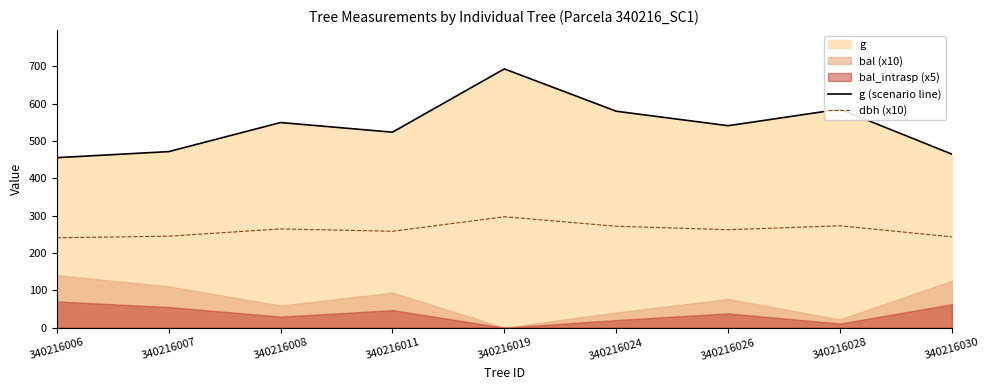

The g (scenario line) series shows 382.3 at 340216008. True or false?

False